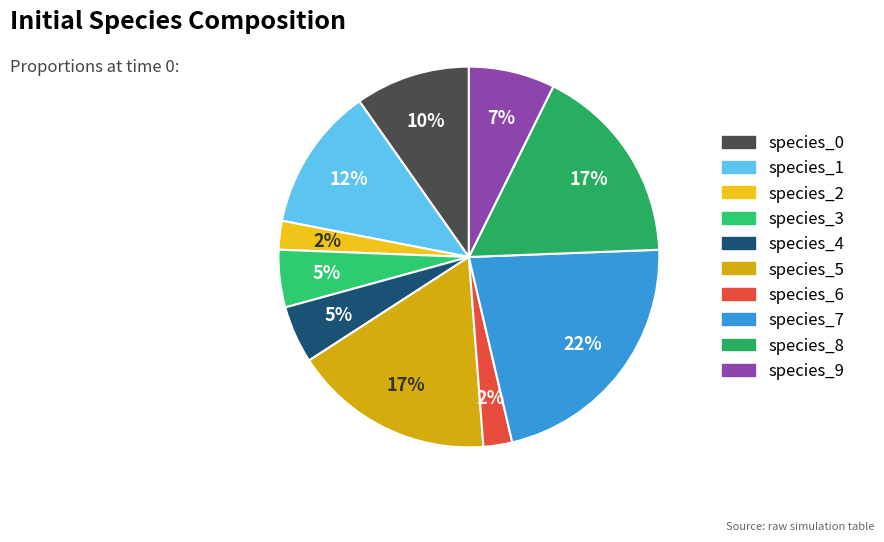

To the nearest percent, what portion does species_0 represent?

10%